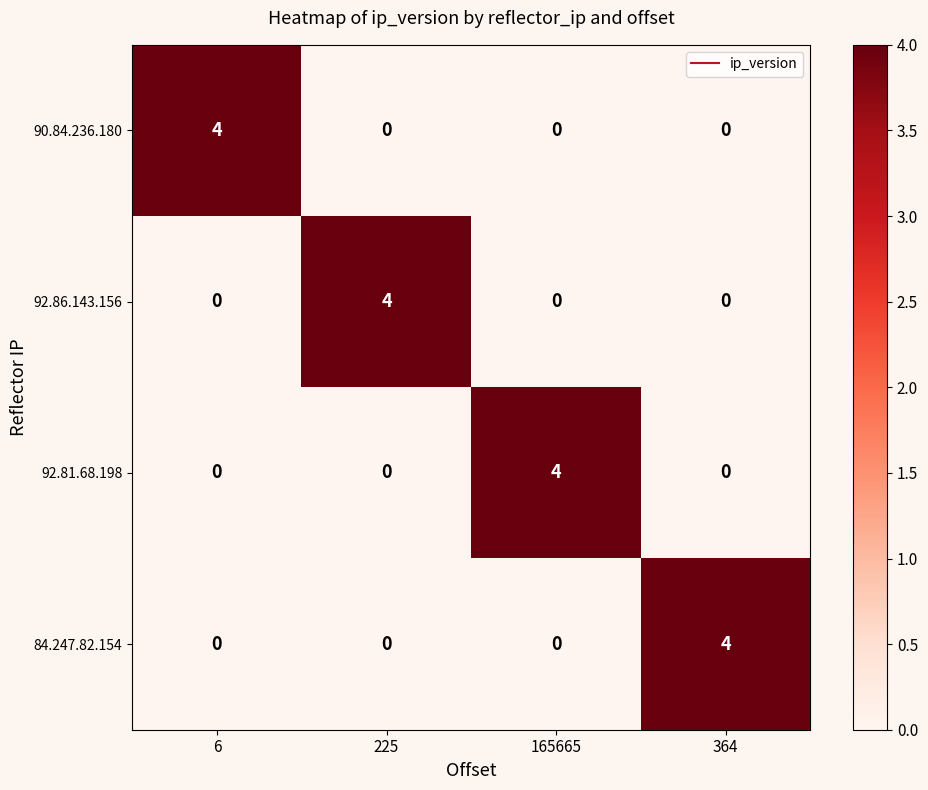

What is the total value across all series at 225?

4